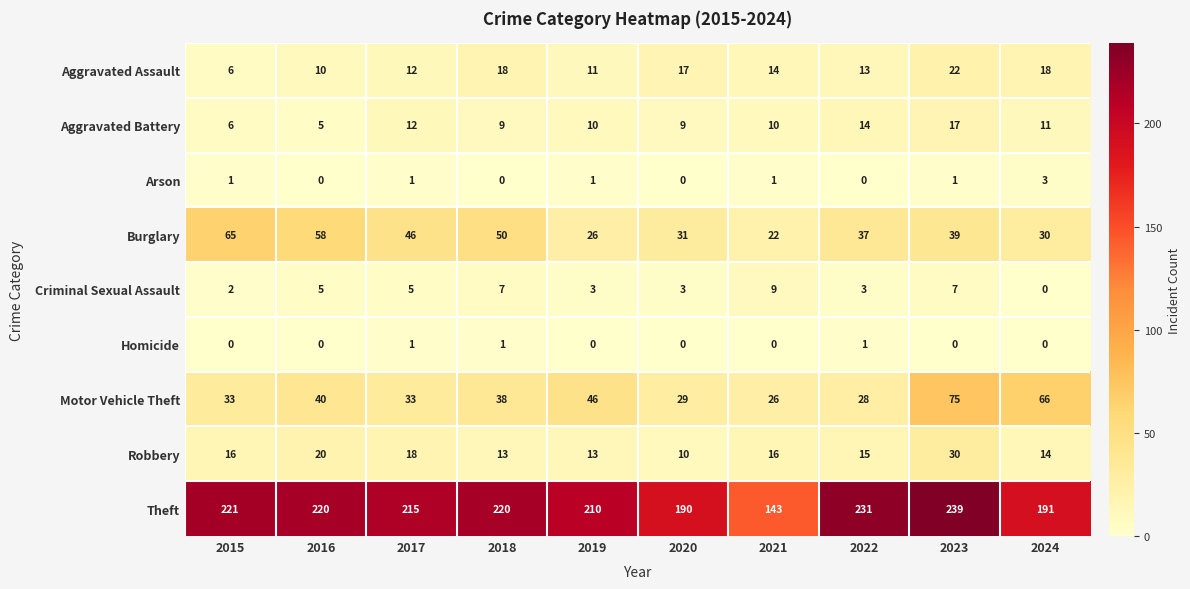

Rank the series at 2018 from lowest to highest value.

Arson, Homicide, Criminal Sexual Assault, Aggravated Battery, Robbery, Aggravated Assault, Motor Vehicle Theft, Burglary, Theft